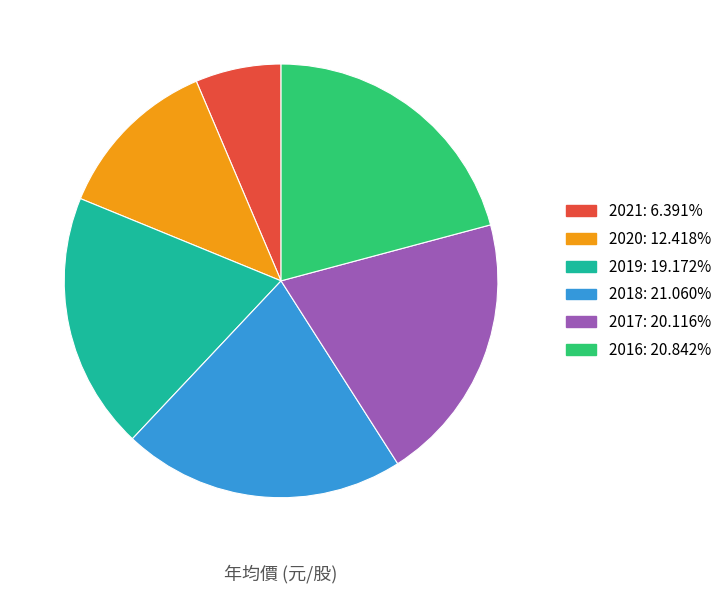

Combined, do 2019 and 2021 account for over 50%?

No